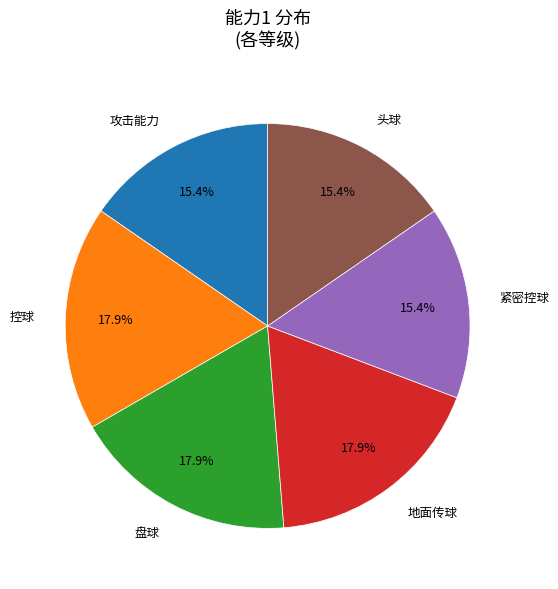

Between 地面传球 and 紧密控球, which is larger?

地面传球